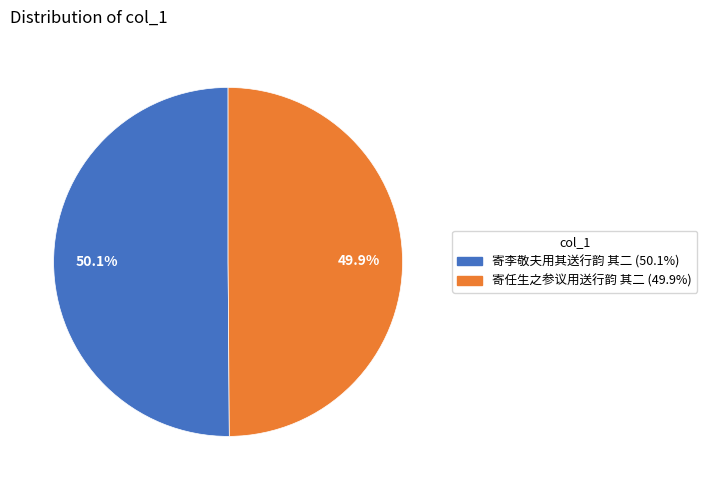

Is it true that 寄任生之参议用送行韵 其二 is 41% of the pie?

False